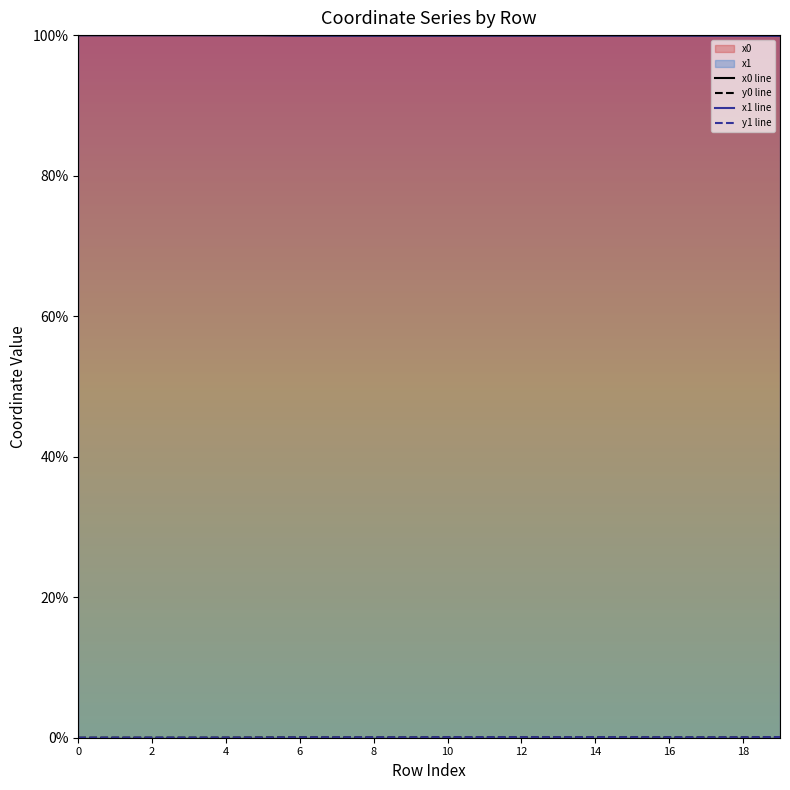

Does the chart have visible grid lines?

No